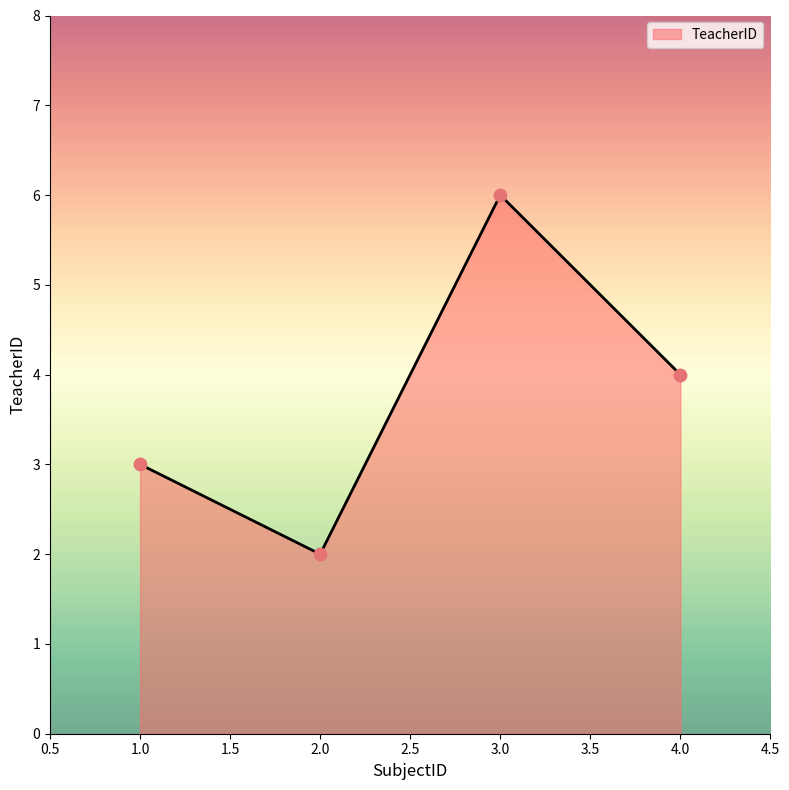

Which has a higher value, 3.0 or 2.0?

3.0